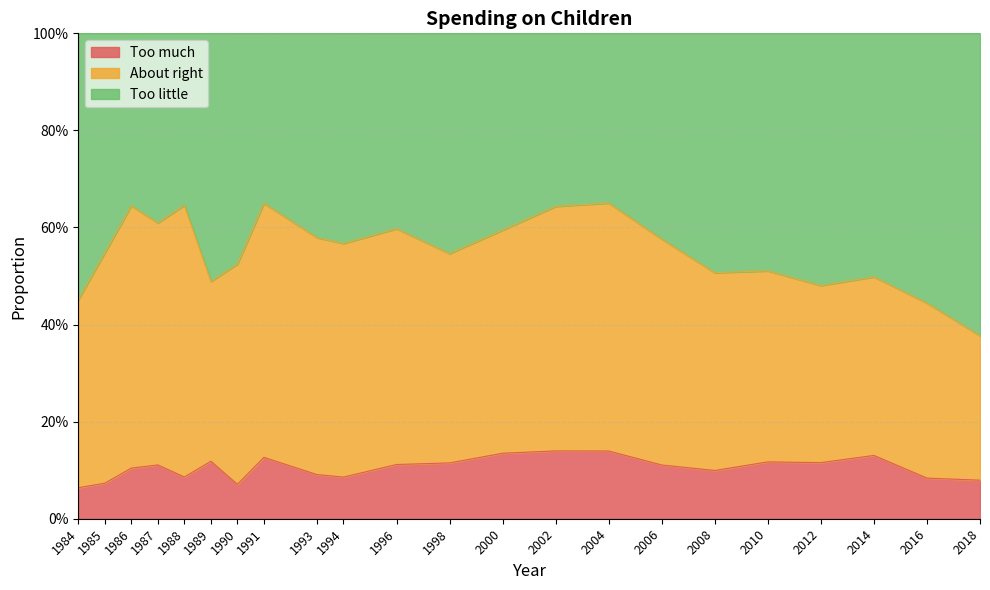

True or false: Too little and Too much intersect in this chart.

False